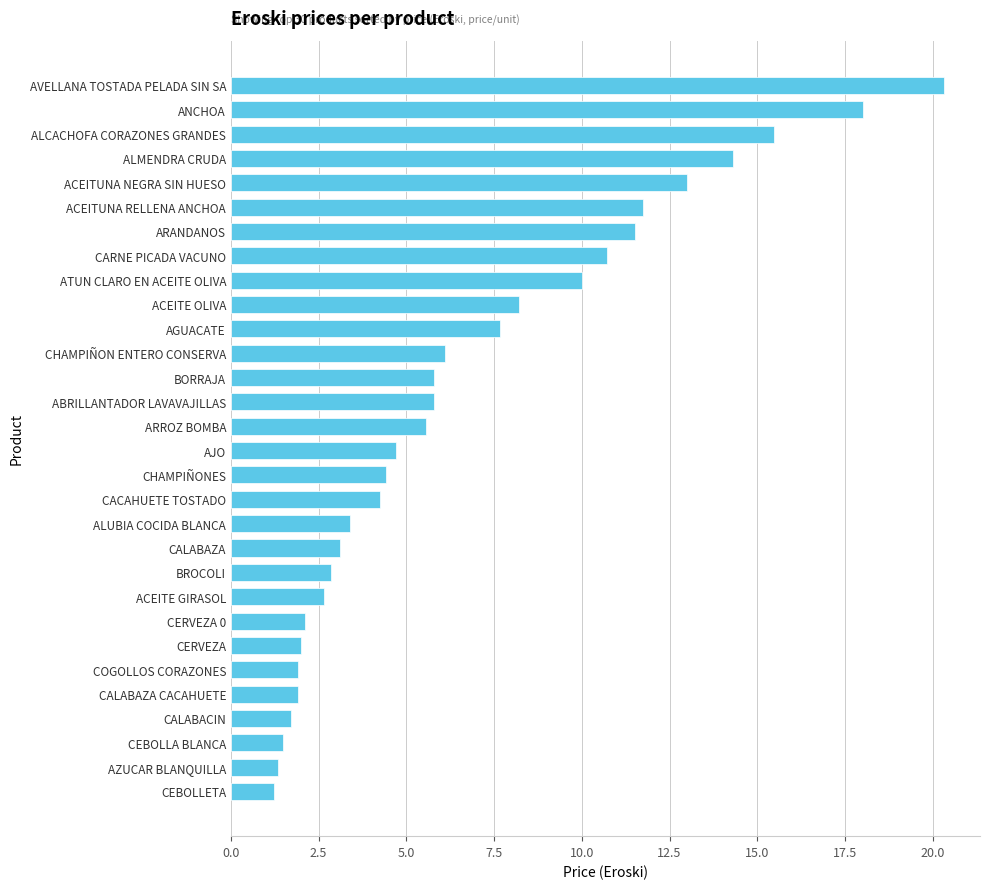

What is the greatest value displayed?

20.3